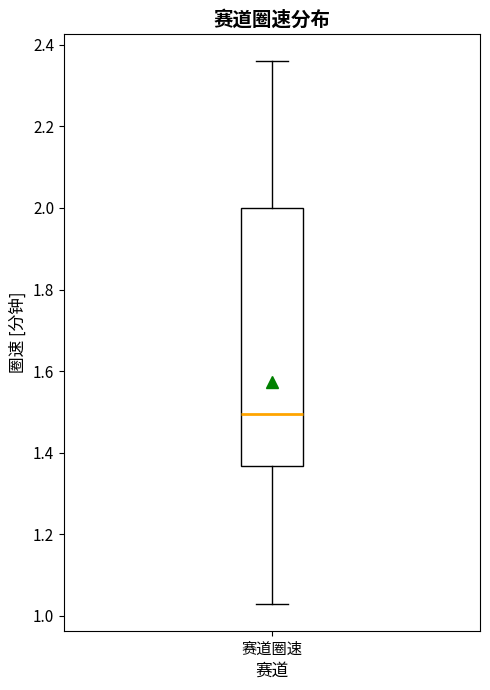

Where does the upper whisker of the box for 赛道圈速 end on the y-axis? The values are not printed on the chart, so give them approximately, as read against the axis.

2.36